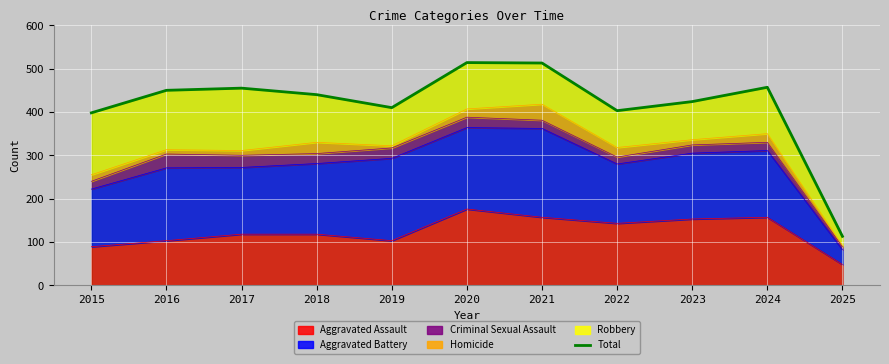

Which category has the highest value across all series?

2020